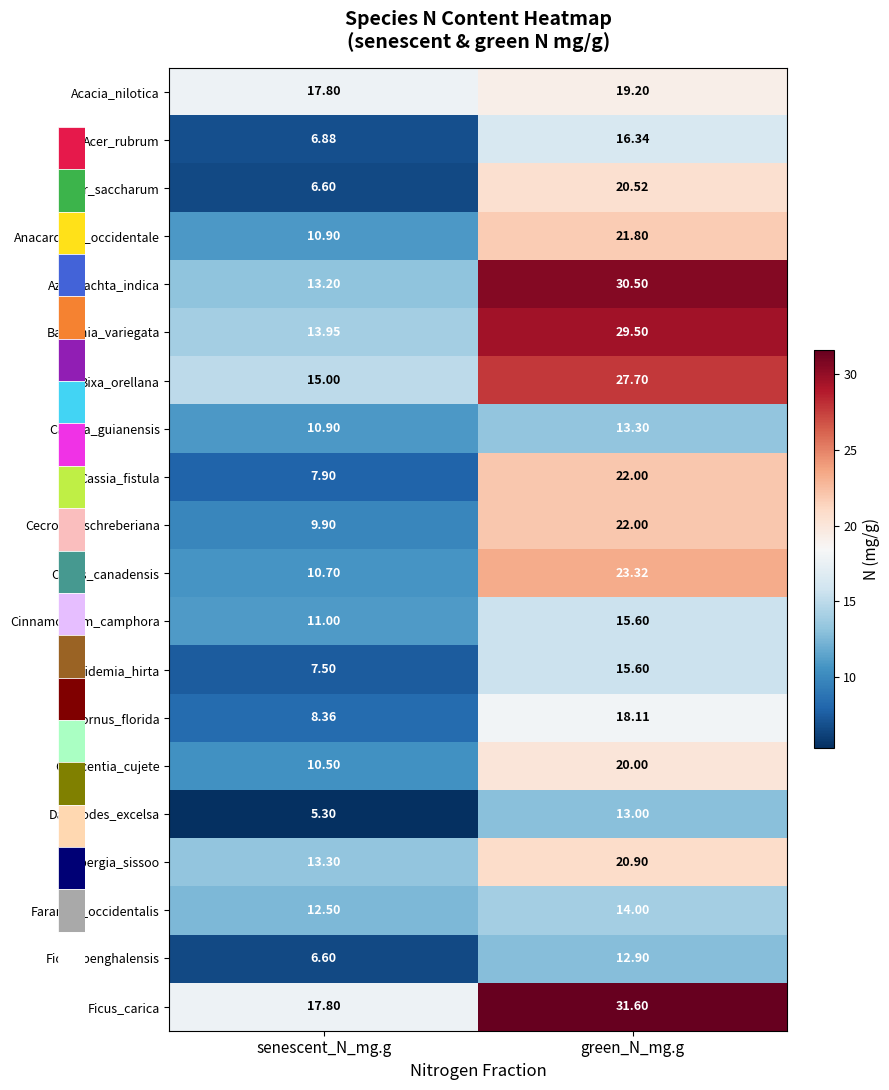

How many data points in Clidemia_hirta are less than 15?

1